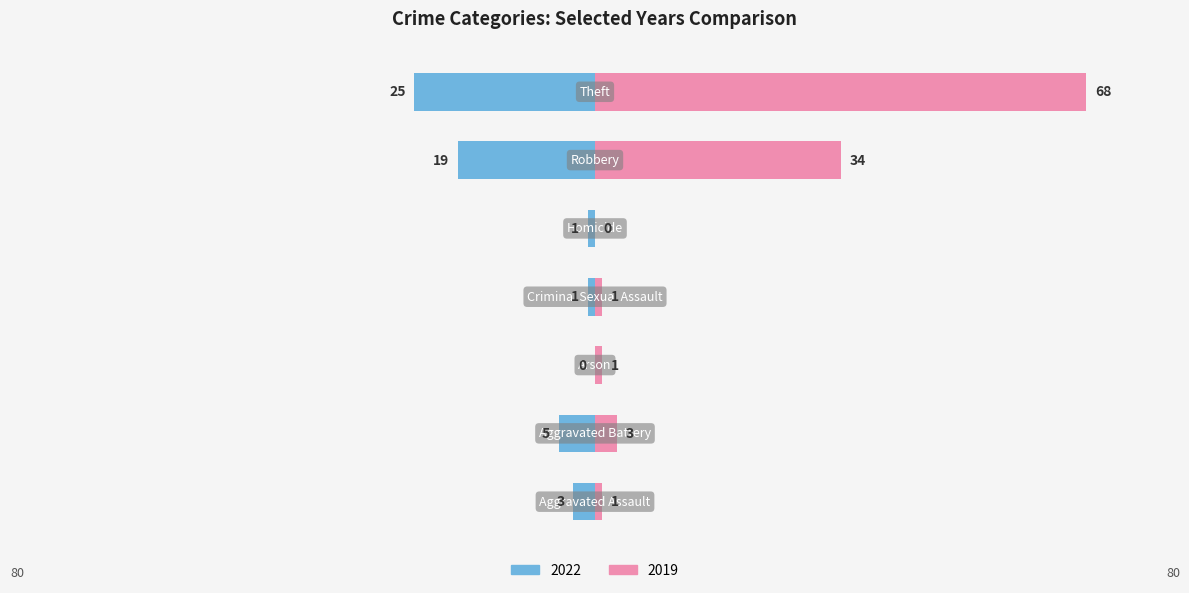

Which series has the largest total across all categories?

2019